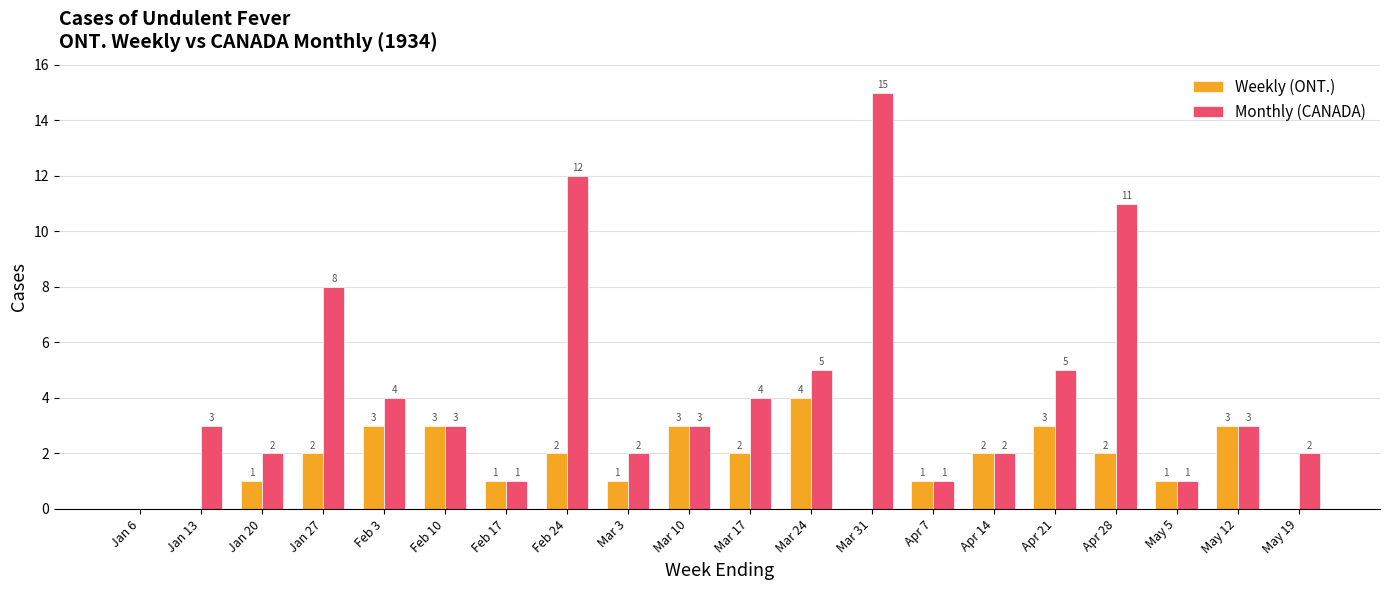

What is the average value of the Weekly (ONT.) series?

2